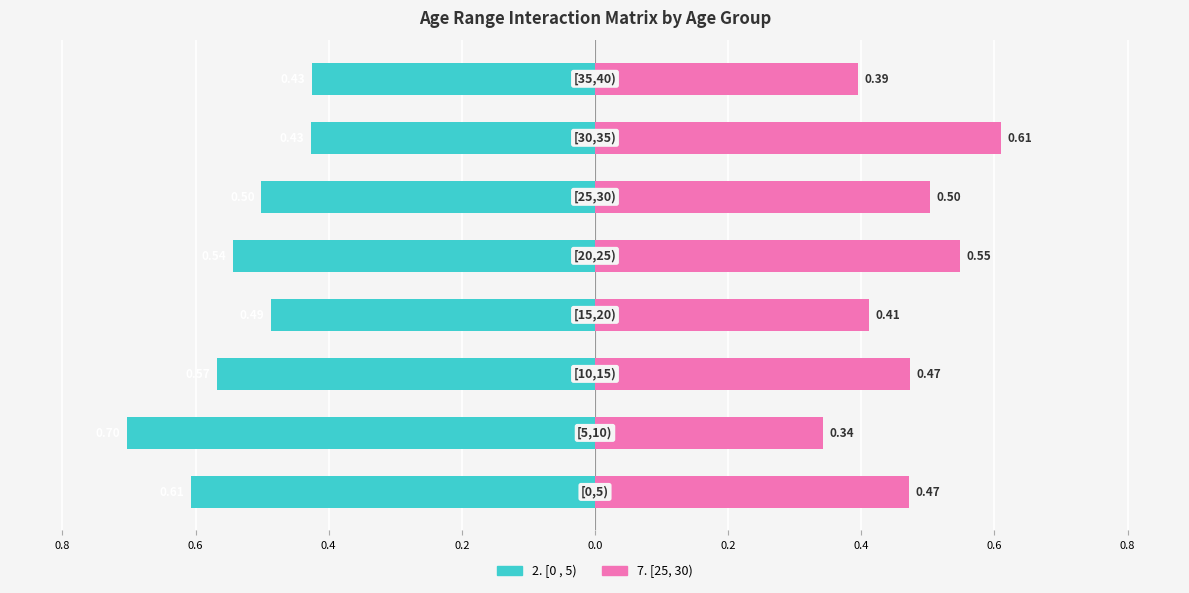

What is the smallest value displayed?

-0.7